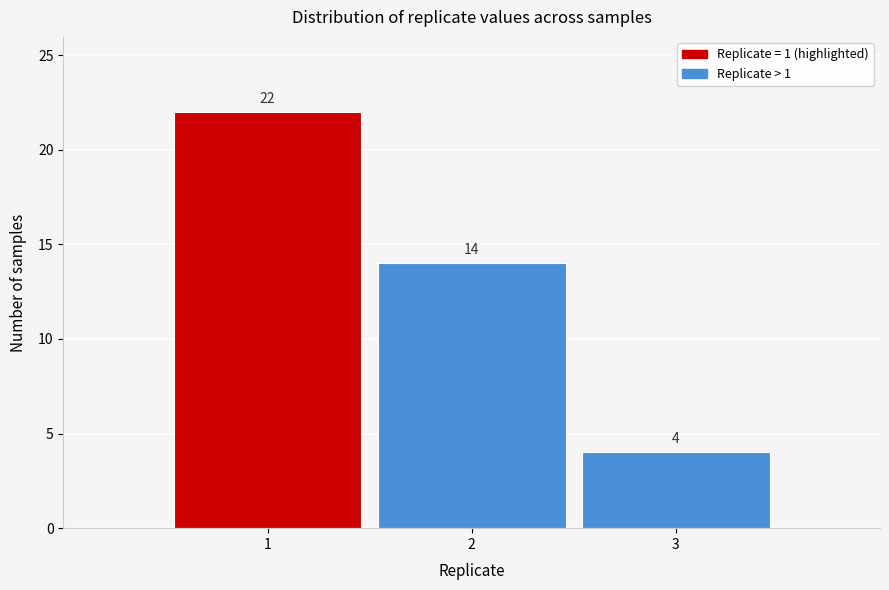

Reading left to right, list every bar in this chart as the range it spans on the x-axis followed by its height.

0.5 to 1.5: 22
1.5 to 2.5: 14
2.5 to 3.5: 4